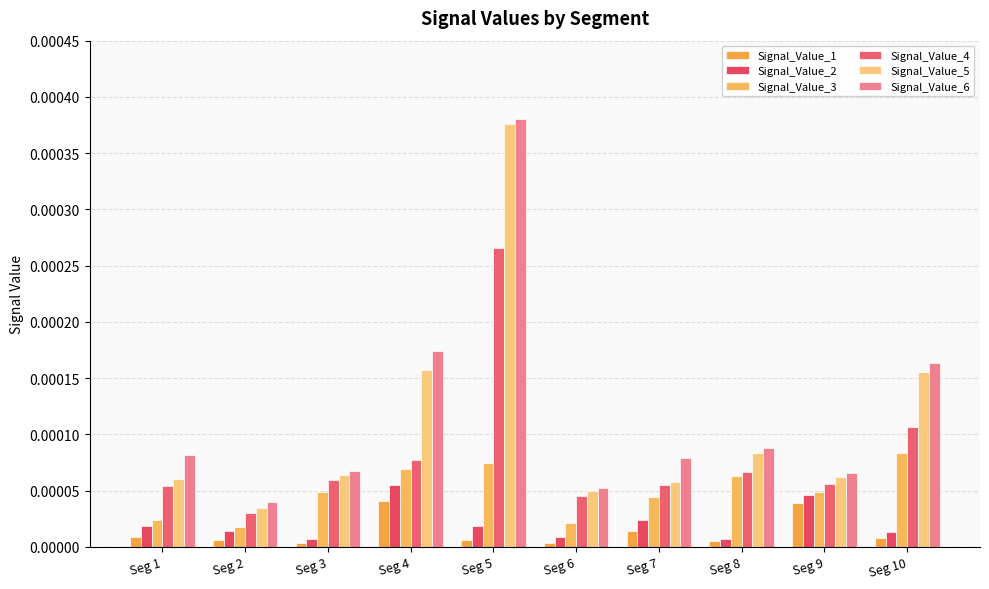

Which series has the largest range (max minus min)?

Signal_Value_5